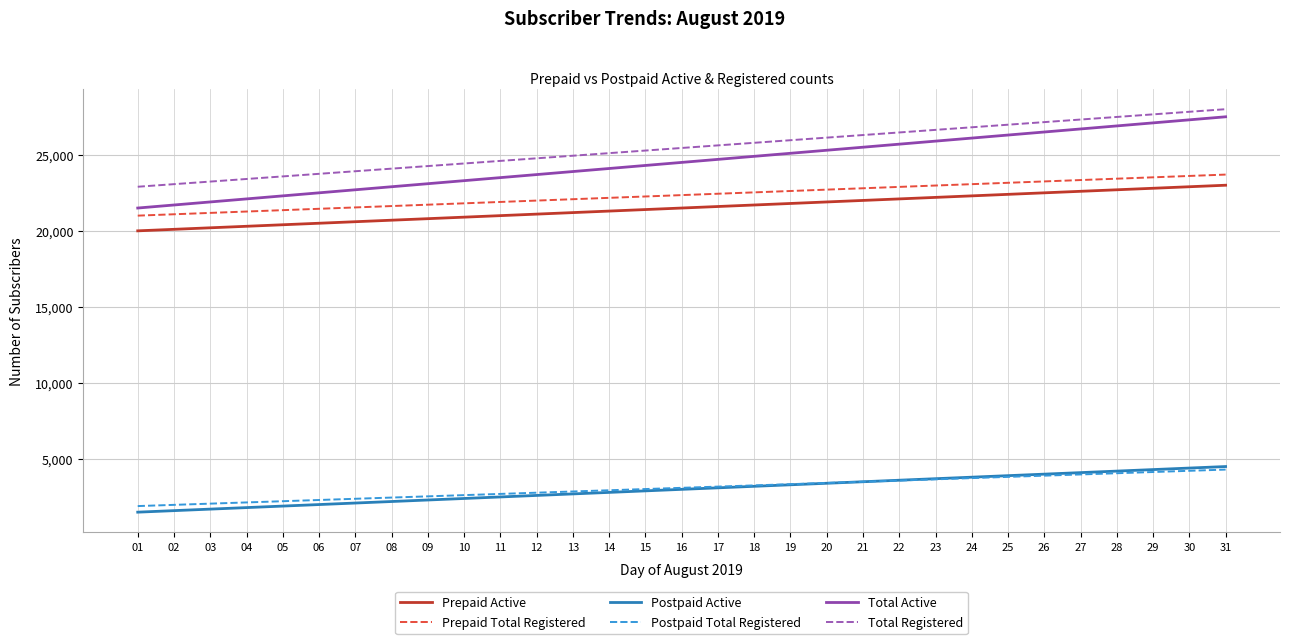

What is the maximum value for Total Registered?

28000